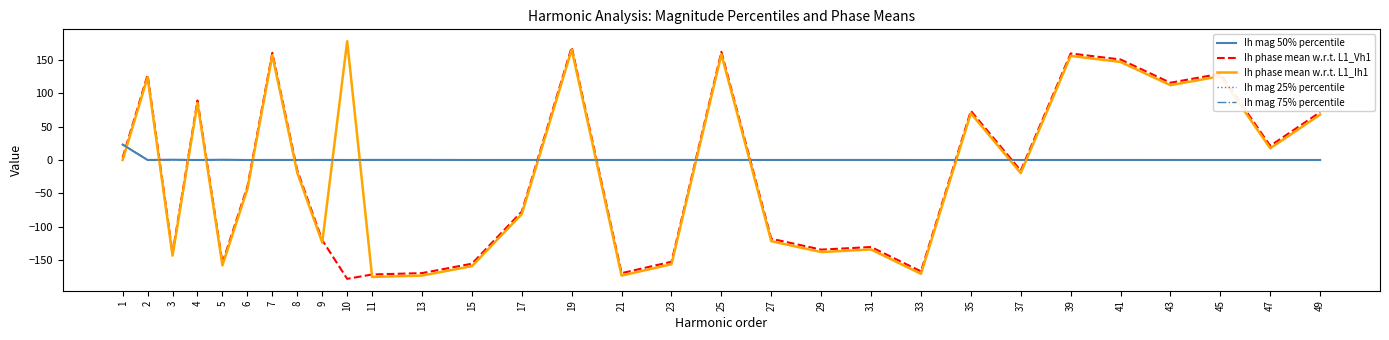

What is the greatest value displayed?

178.1